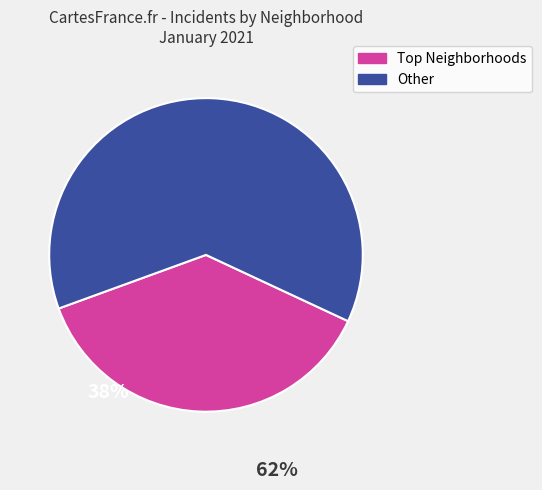

Does any single category account for the majority?

Yes